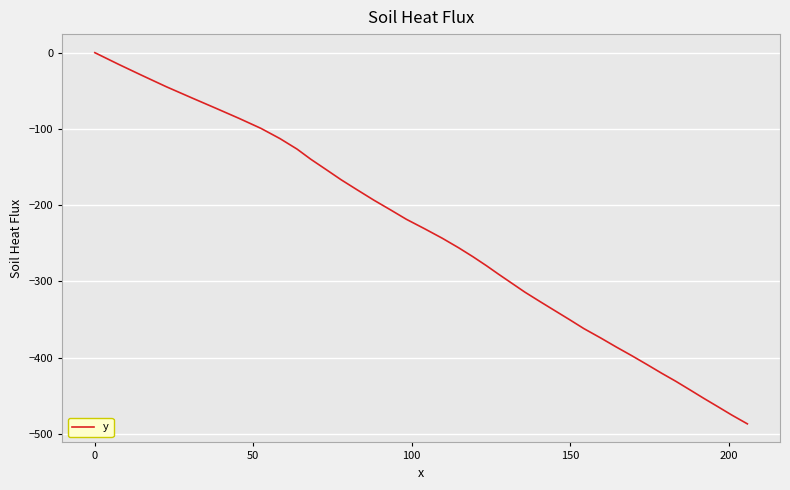

What is the smallest value displayed?

-487.0